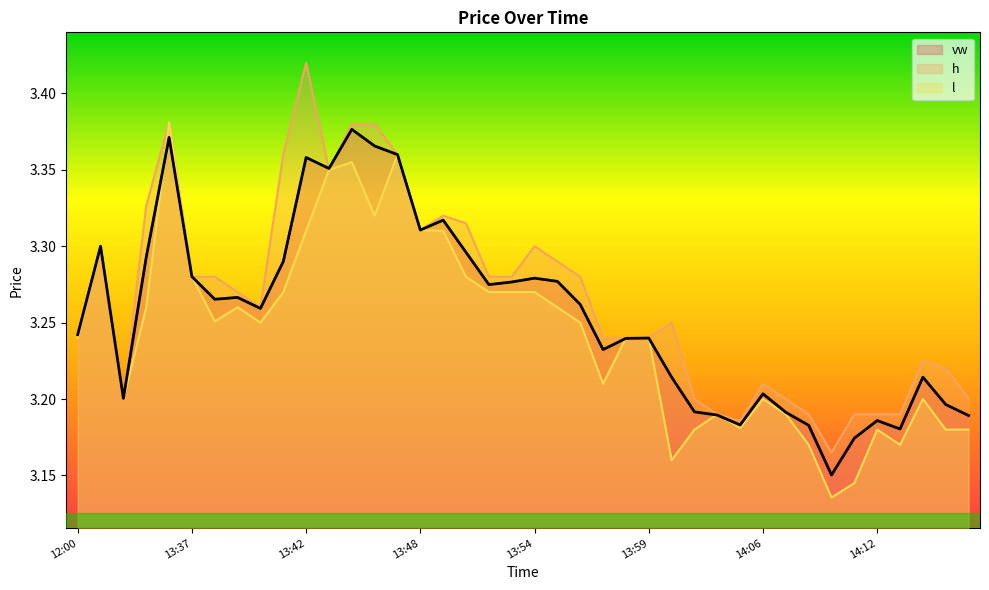

What is the label of the 39th point from the left?

2024-05-20 14:17